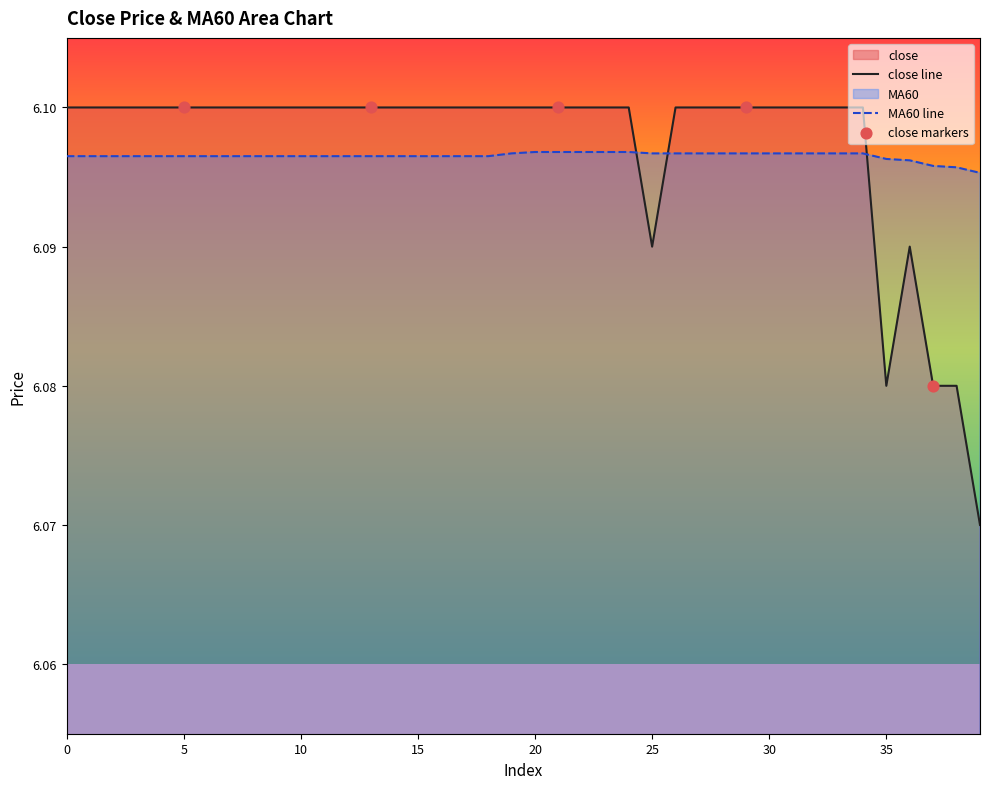

At which category is the sum across all series the highest?

20